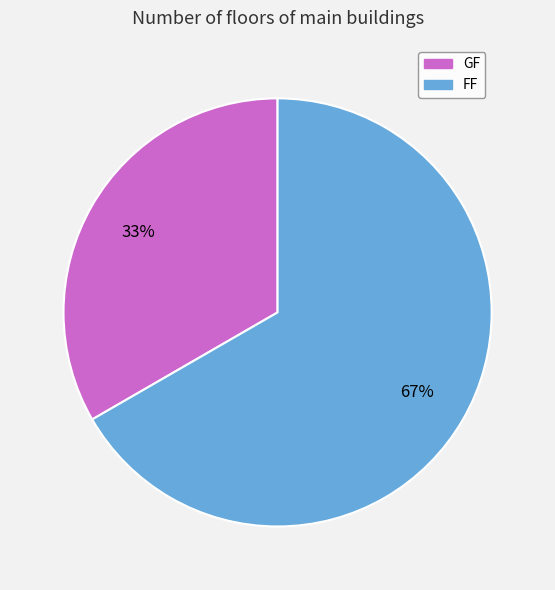

The FF slice represents 74% of the pie. True or false?

False